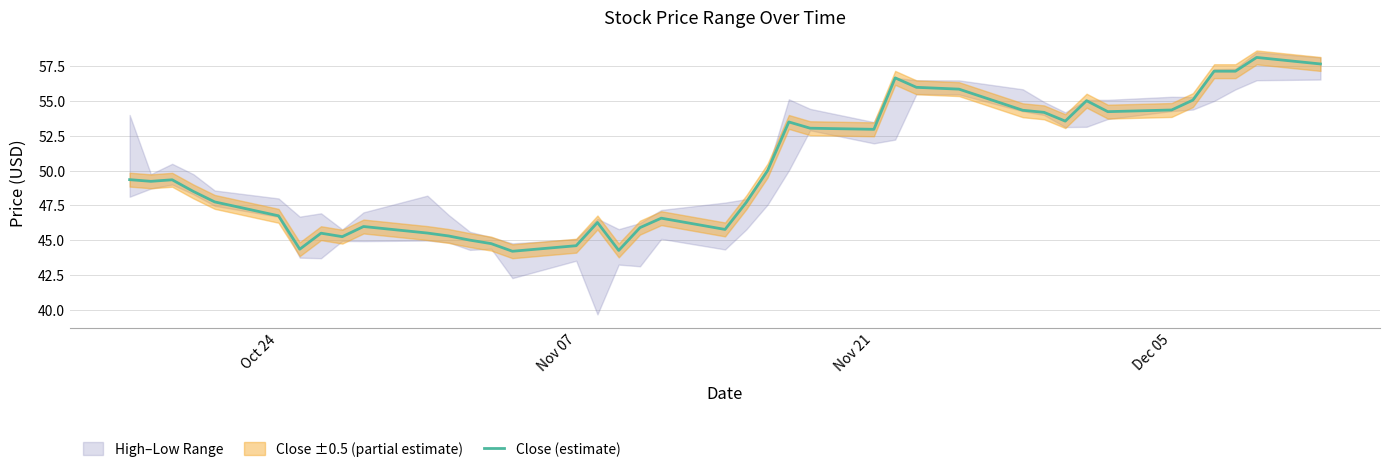

The value at Nov 07 is 11.6. True or false?

False